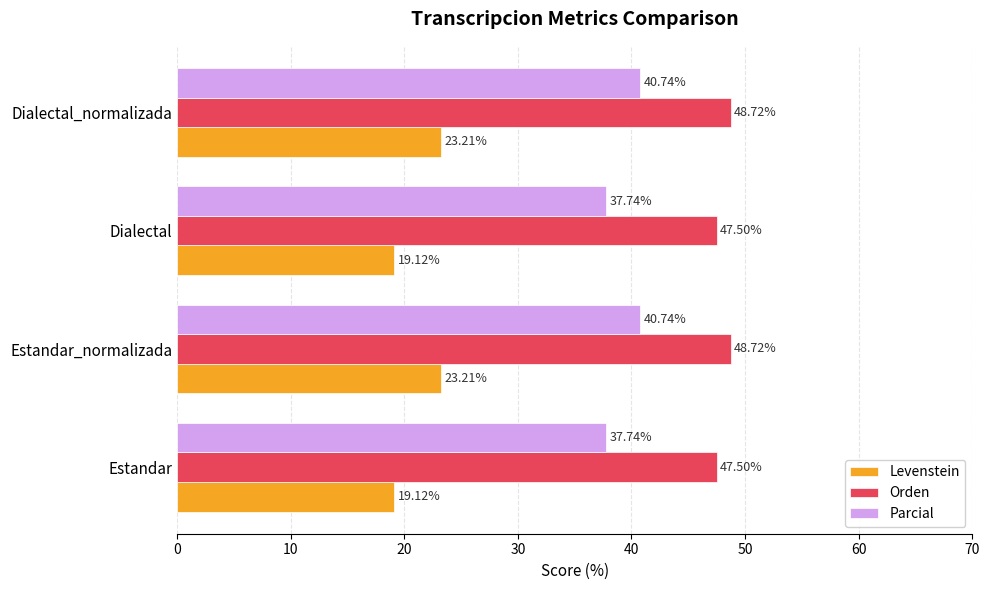

What is the difference between the second highest and second lowest values in the Orden series?

1.2